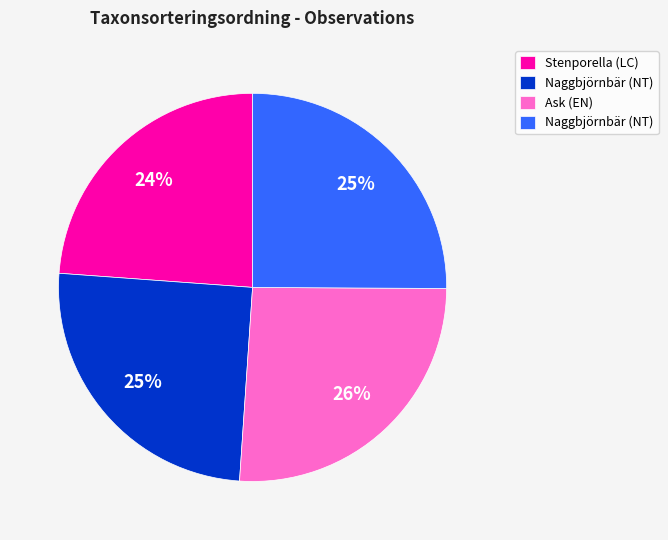

How many slices are in this pie chart?

4